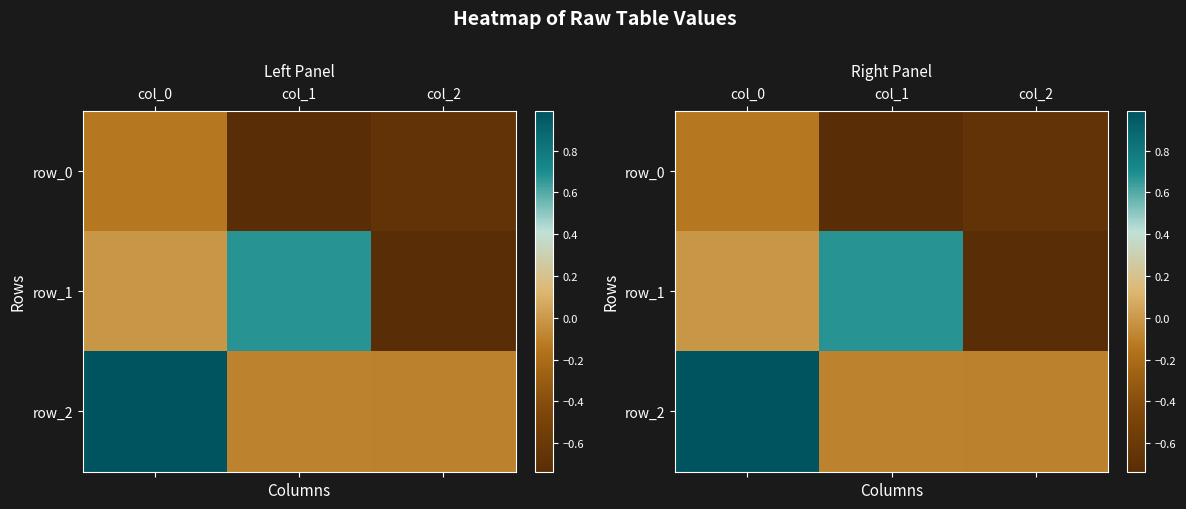

Reading left to right, what are all the values shown in this chart?

row_0: -0.1	-0.7	-0.7
row_1: -0.0	0.7	-0.7
row_2: 1.0	-0.1	-0.1